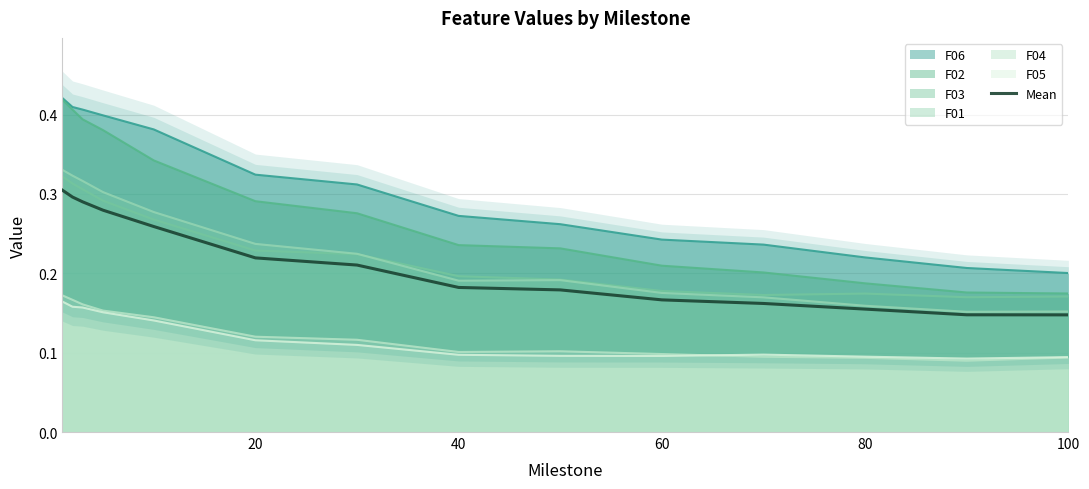

The value of F04 at 40 is 0.2. True or false?

False